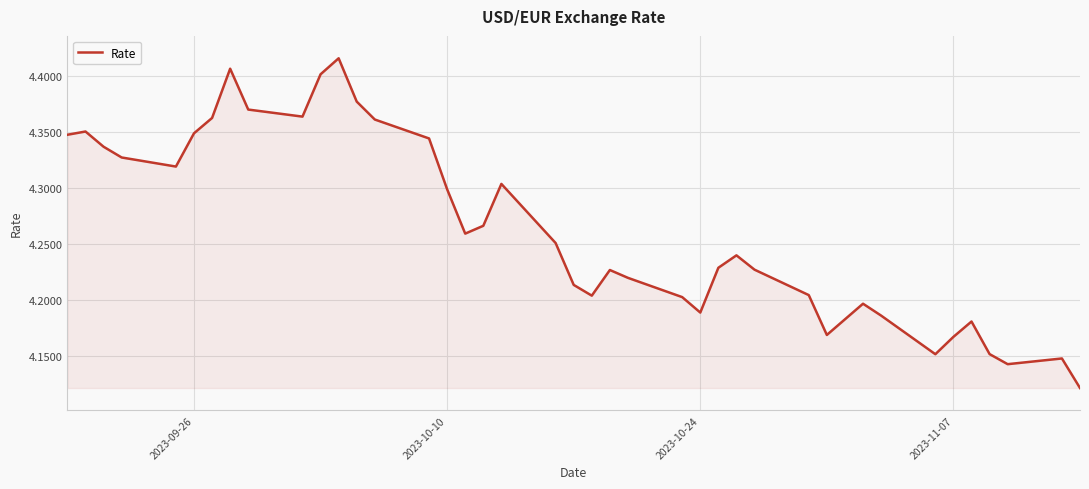

What is the difference between the maximum and minimum values?

0.3